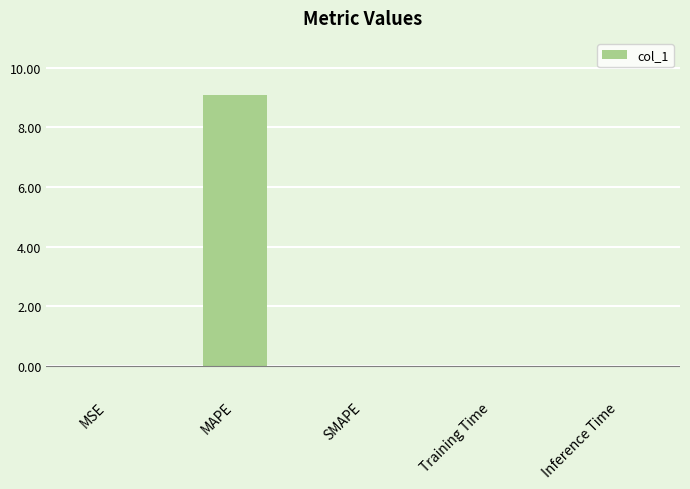

What is the sum of all values?

9.1